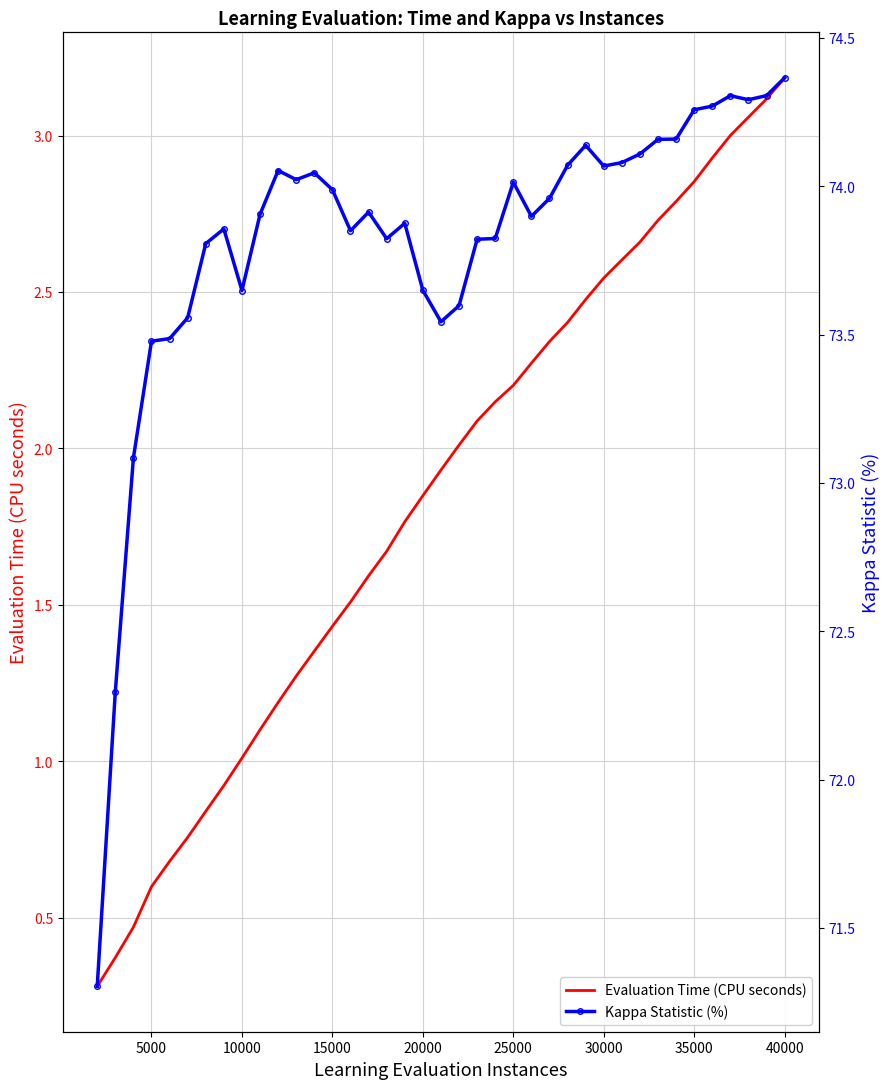

At how many categories does at least one series exceed 6?

39